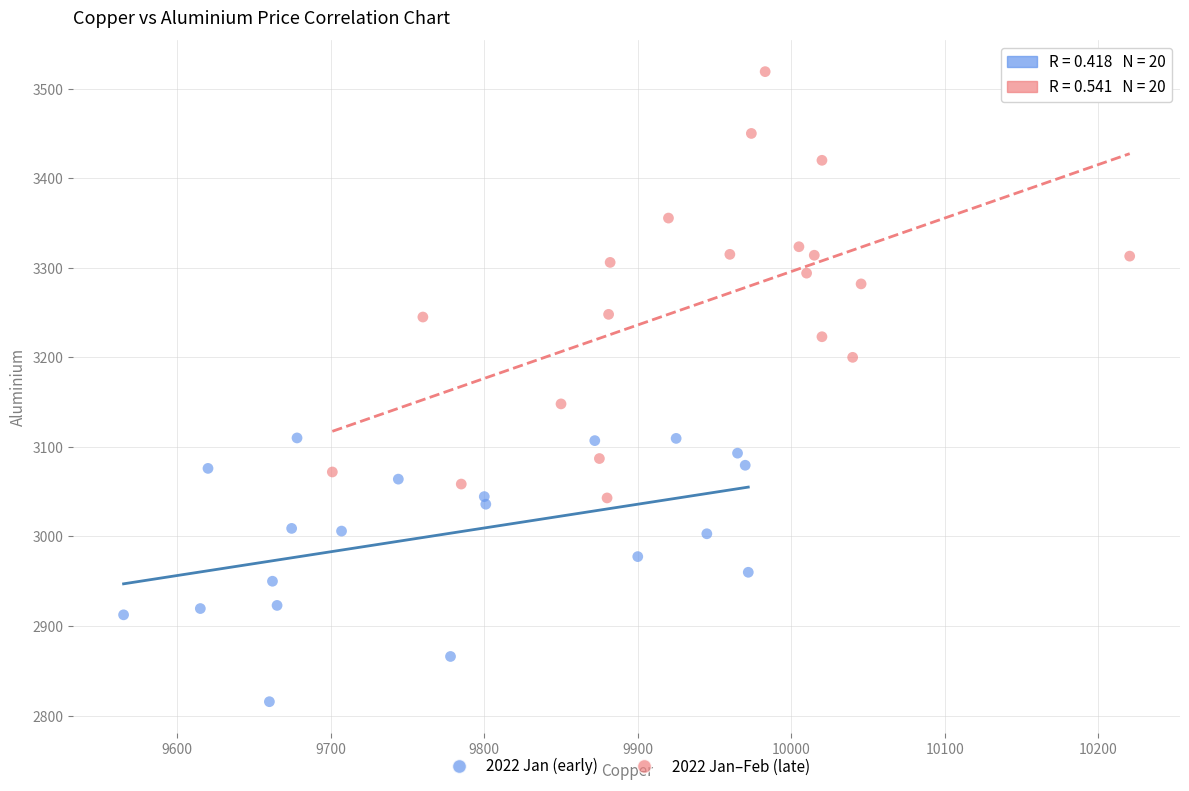

Which series contains the highest Y value?

2022 Jan–Feb (late)